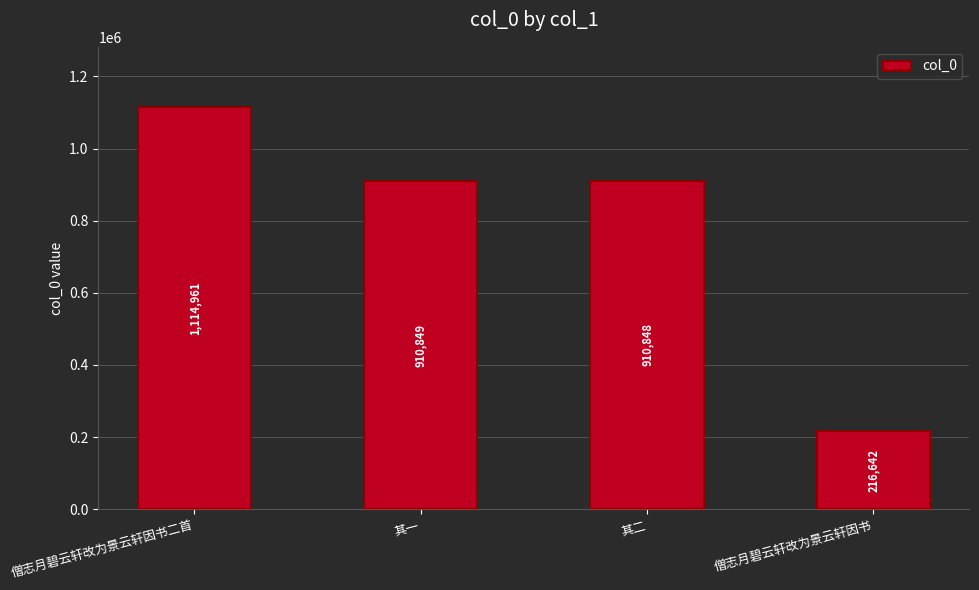

What is the smallest value displayed?

216642